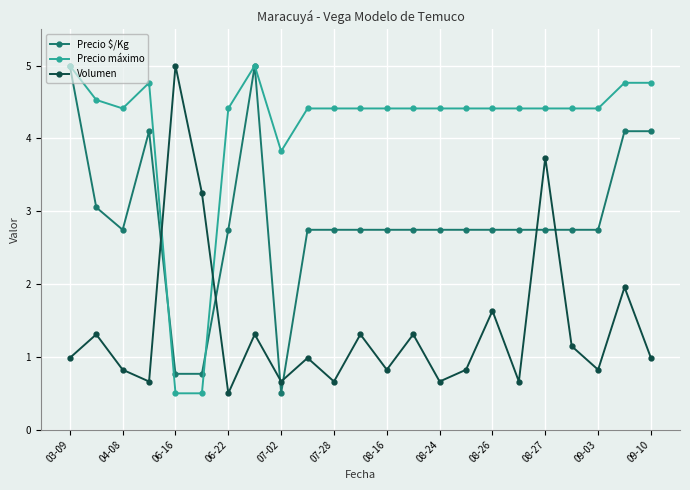

True or false: Precio $/Kg has more than 1 interior local peaks.

True